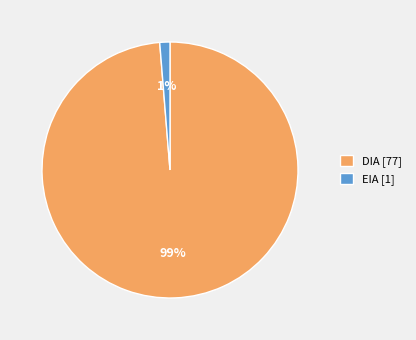

Which slice is the largest?

DIA